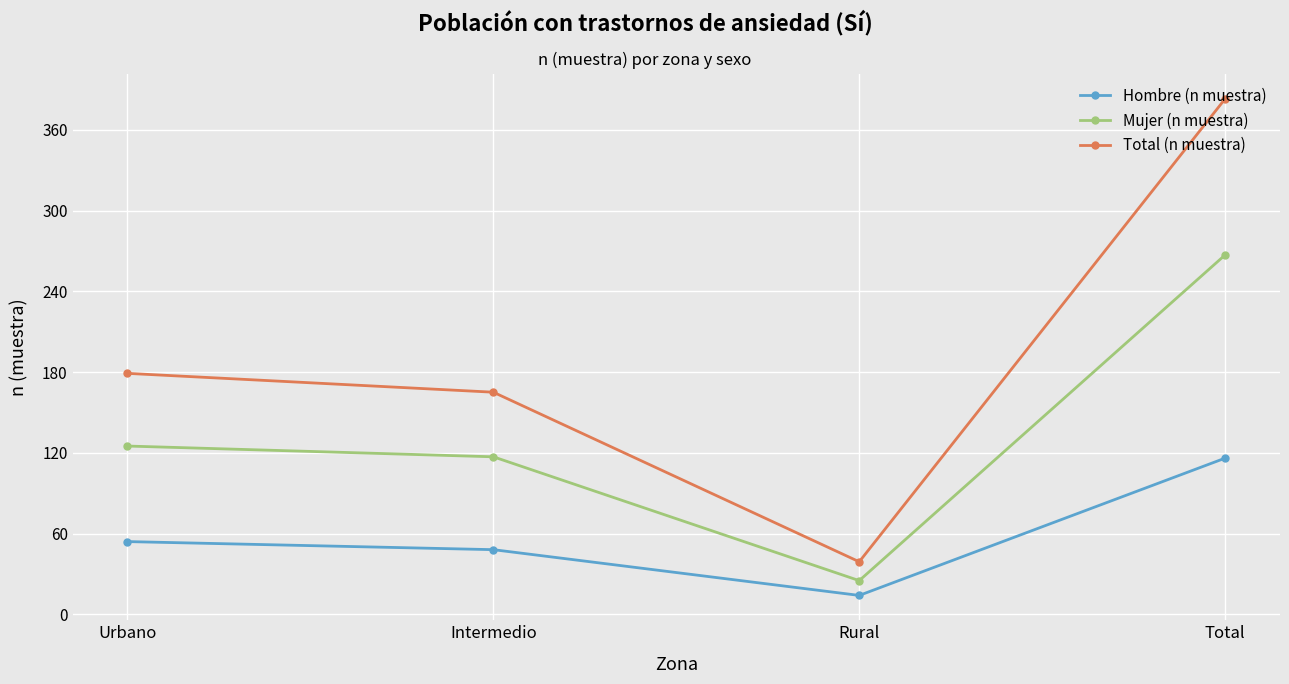

Where is Total (n muestra) nearest to the value 211?

Urbano